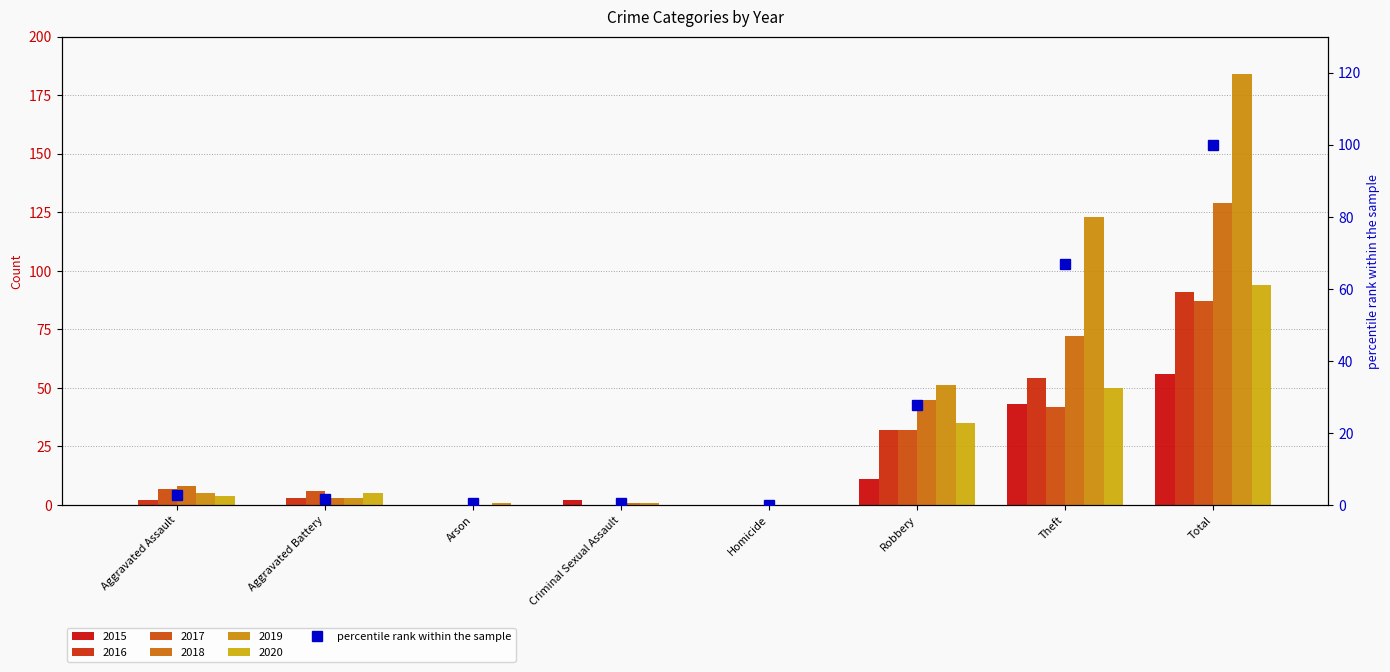

What is the label of the 1st bar from the left?

Aggravated Assault